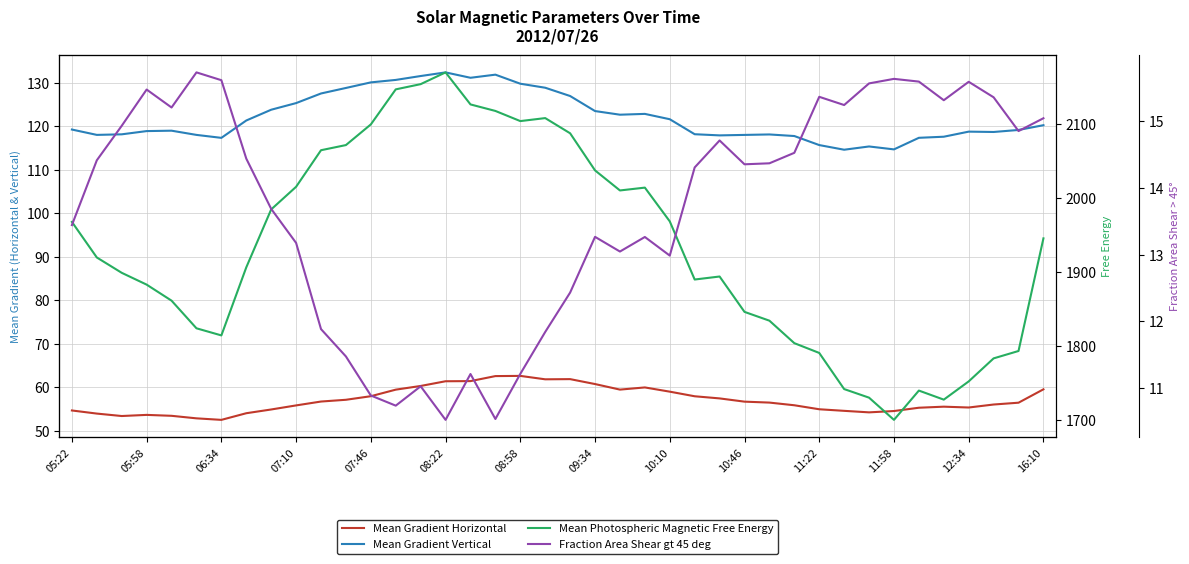

Does the chart display data point markers on the line(s)?

No